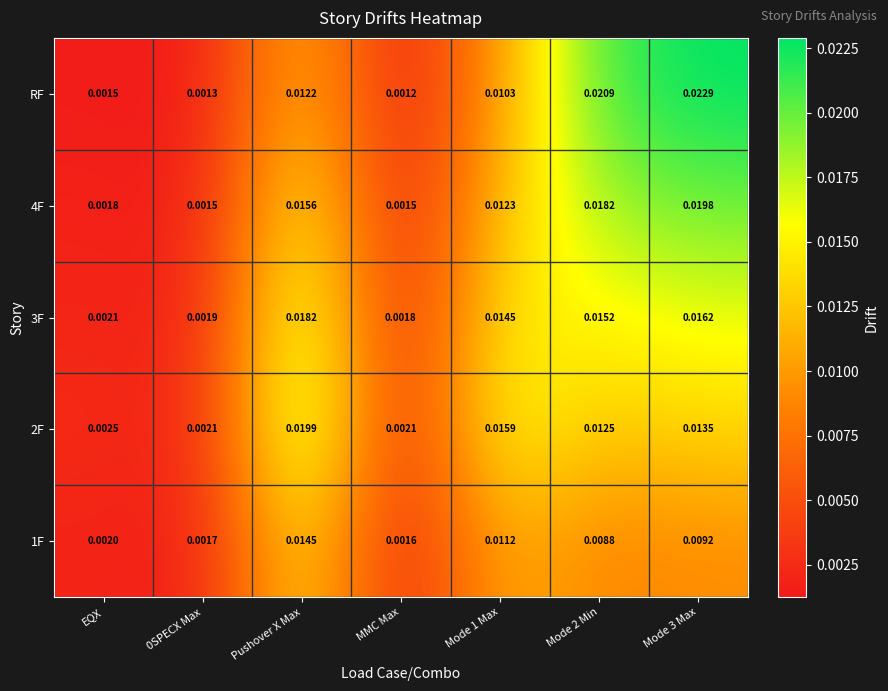

At which category does the chart reach its minimum across all series?

MMC Max